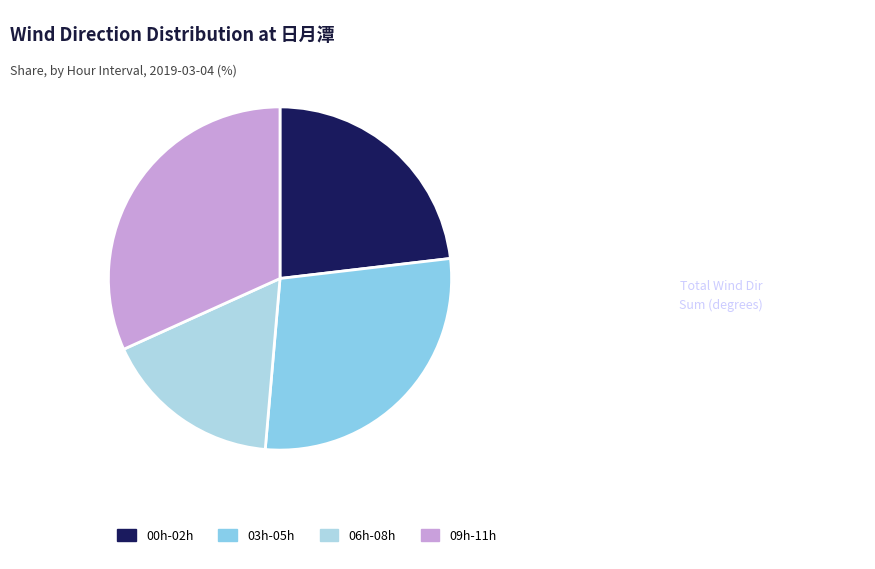

Count the number of slices in the pie.

4